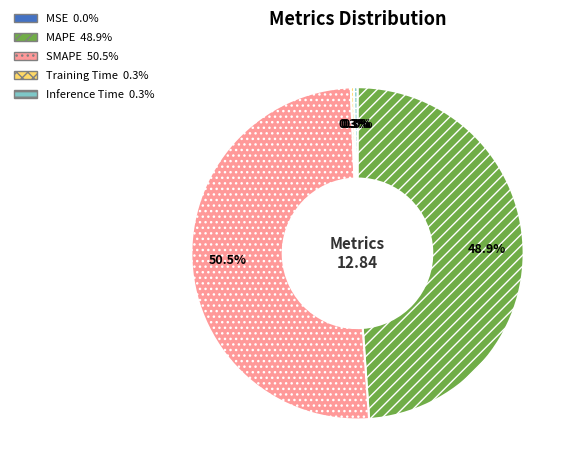

What is the largest slice in the pie chart?

SMAPE